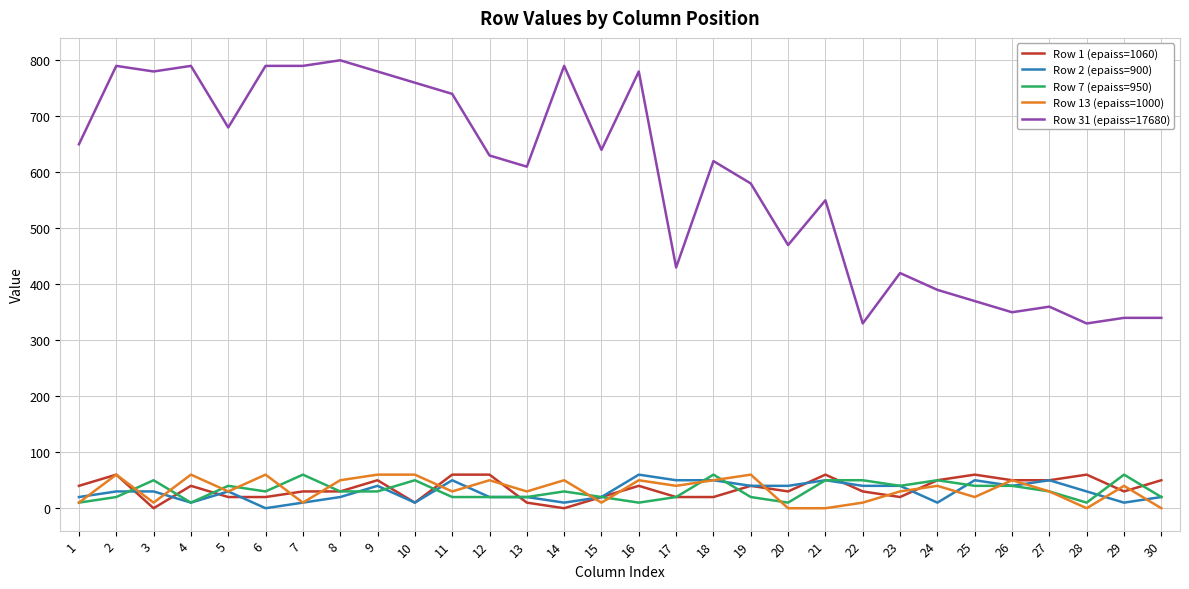

True or false: Row 2 (epaiss=900) and Row 31 (epaiss=17680) cross at least once.

False